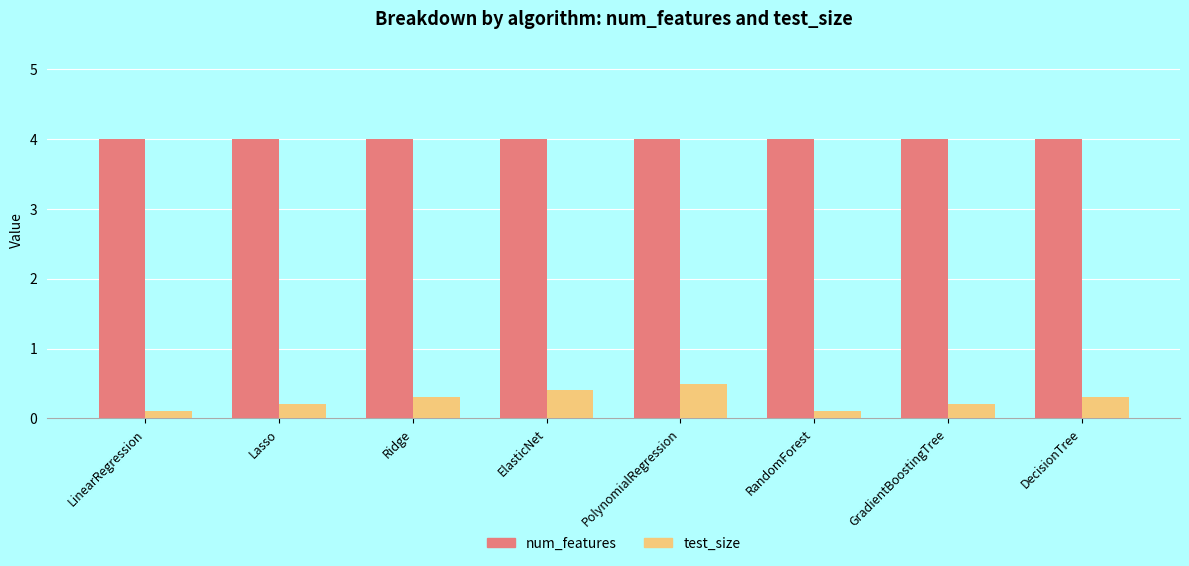

What is the lowest value of the num_features series?

4.0